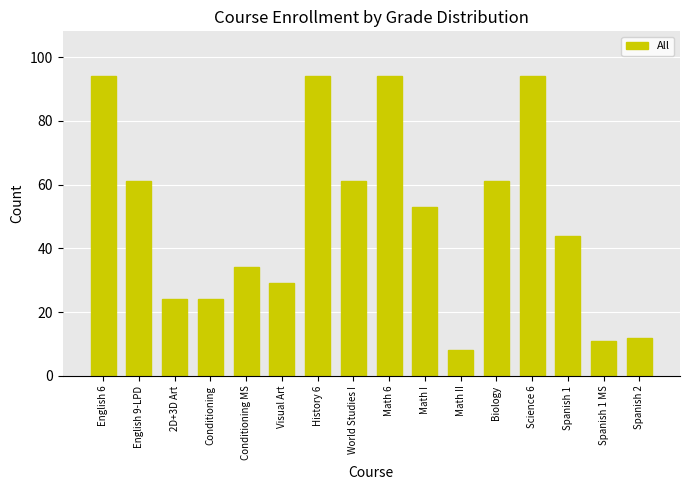

The chart shows a value of 94 at History 6. True or false?

True